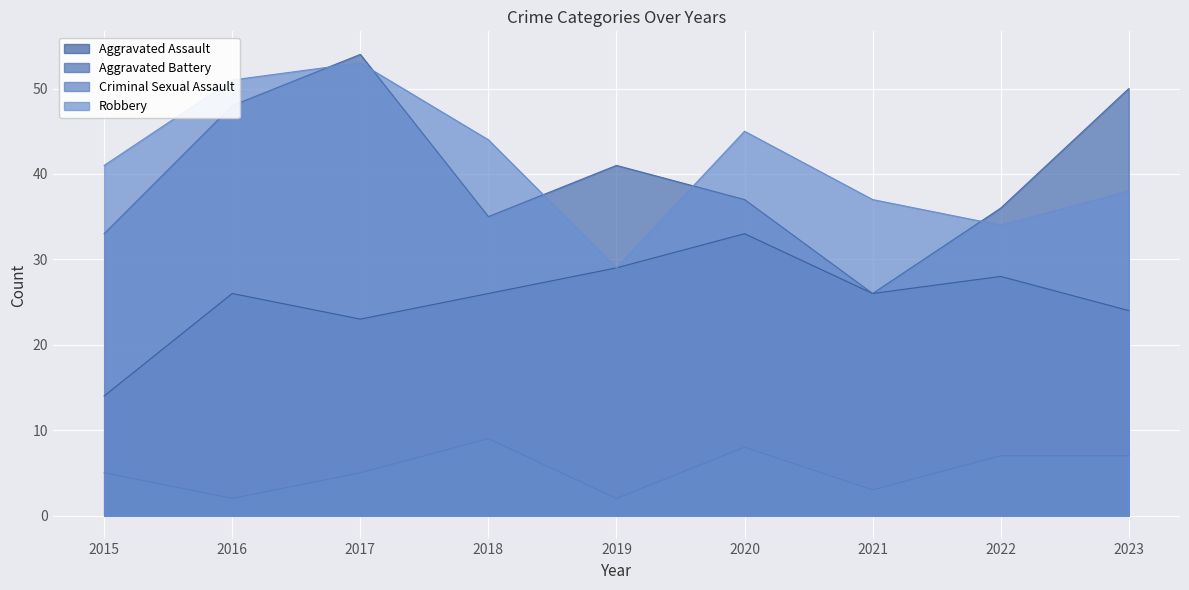

True or false: Criminal Sexual Assault and Aggravated Assault intersect in this chart.

False